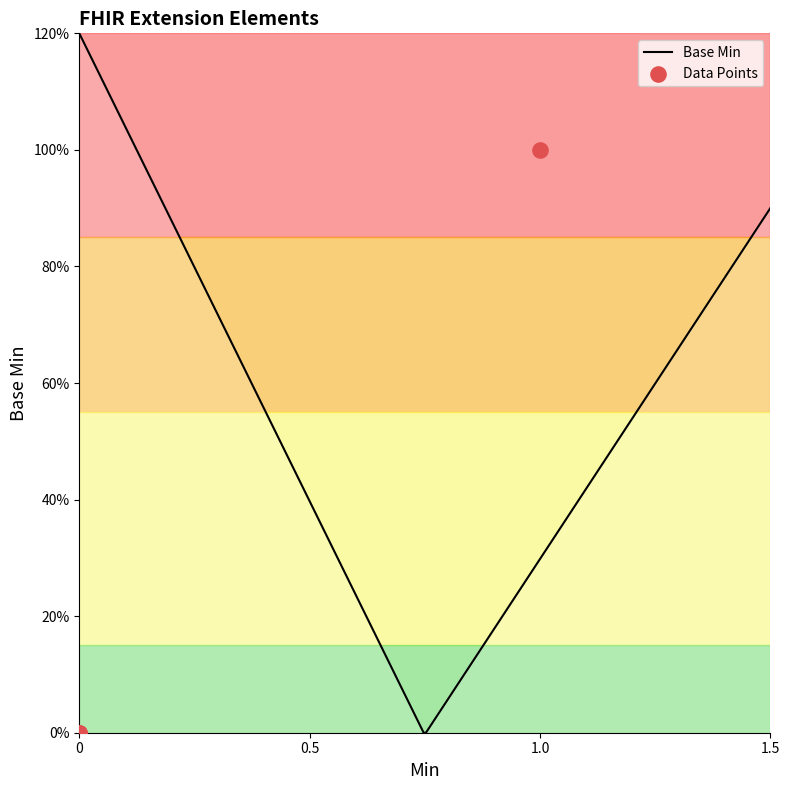

Between Extension.extension and Extension.value[x], which is larger?

Extension.extension